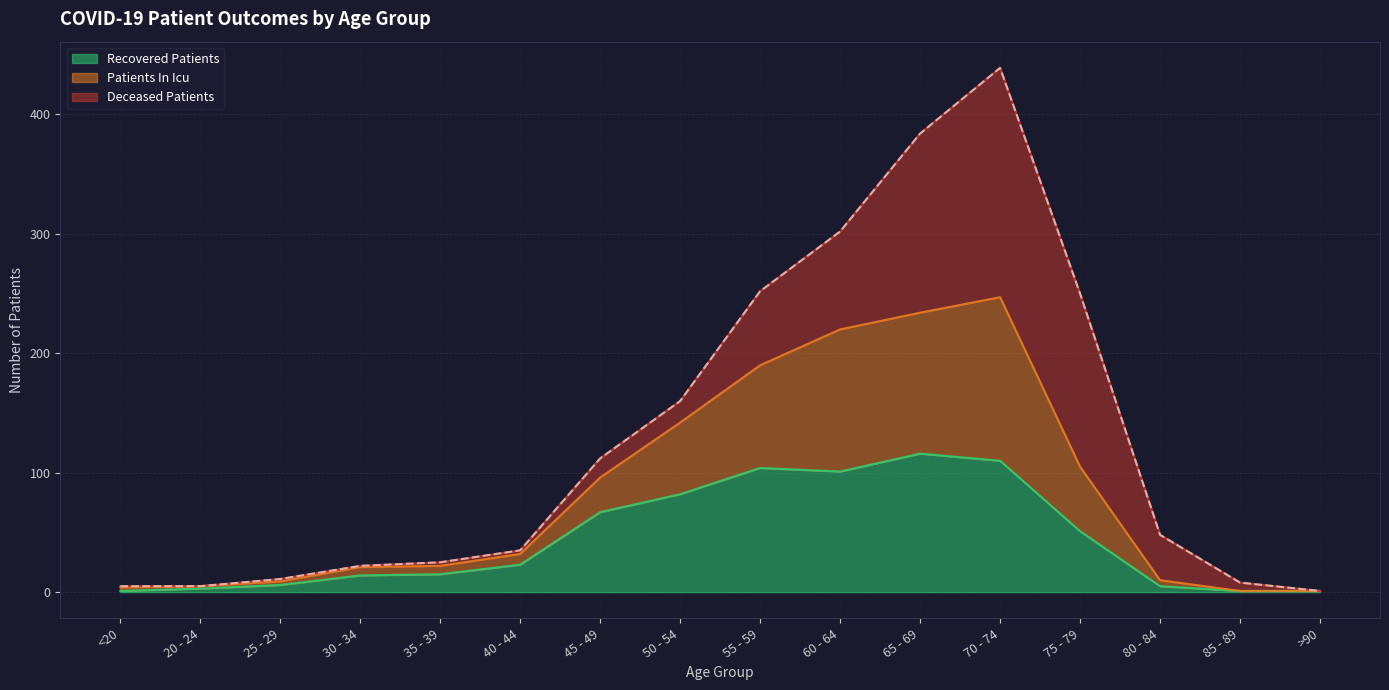

In recovered_patients, how many points are higher than both neighbors (excluding endpoints)?

2